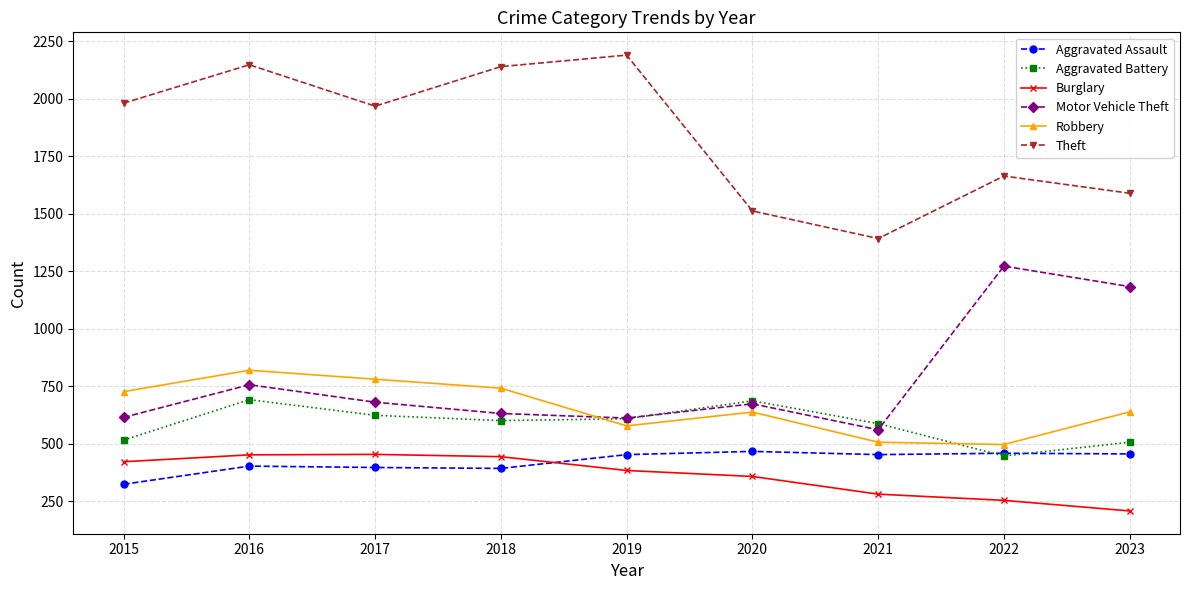

True or false: Robbery and Burglary intersect in this chart.

False